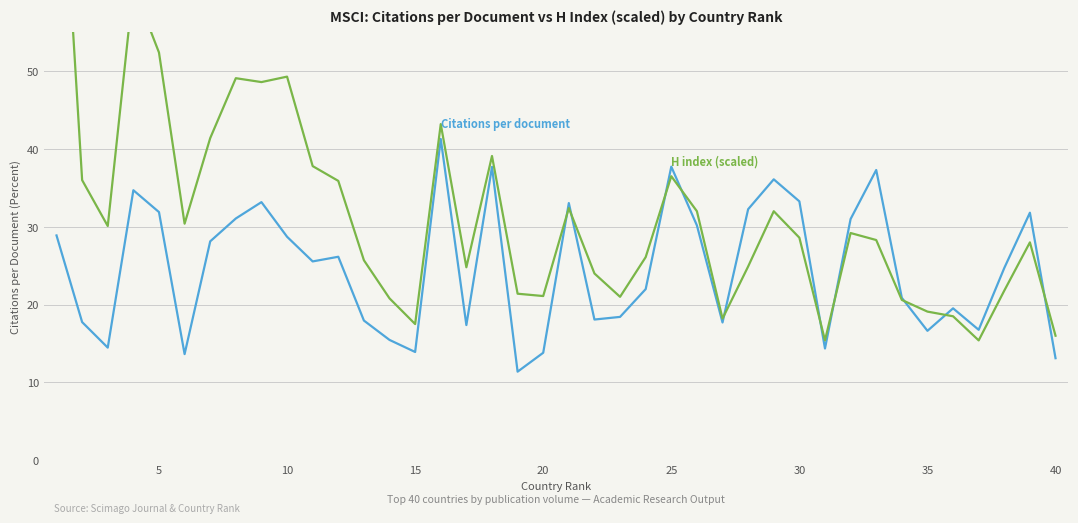

In H index (scaled), how many points are higher than both neighbors (excluding endpoints)?

10